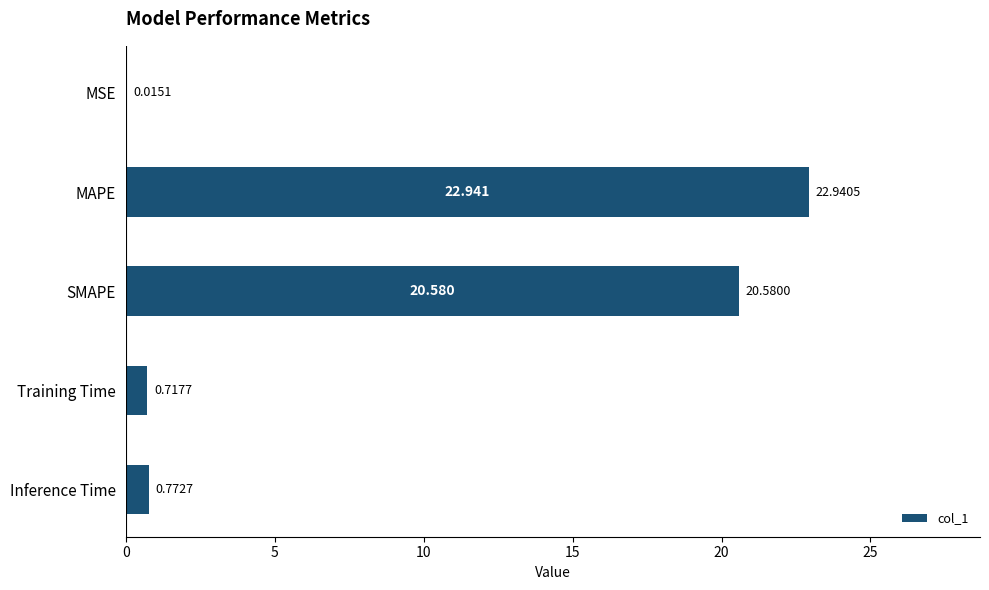

At which label is the value closest to 11?

SMAPE